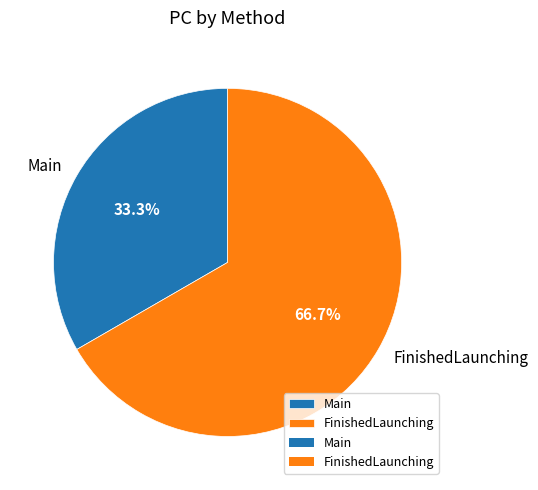

To the nearest percent, what is the difference between the FinishedLaunching and Main slice percentages?

33%